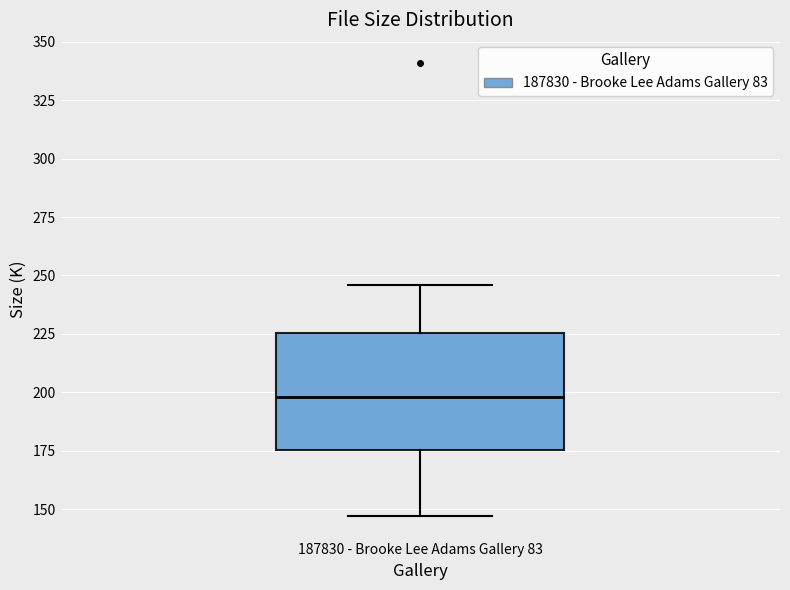

Where does the upper whisker of the box for 187830 - Brooke Lee Adams Gallery 83 end on the y-axis? The values are not printed on the chart, so give them approximately, as read against the axis.

245